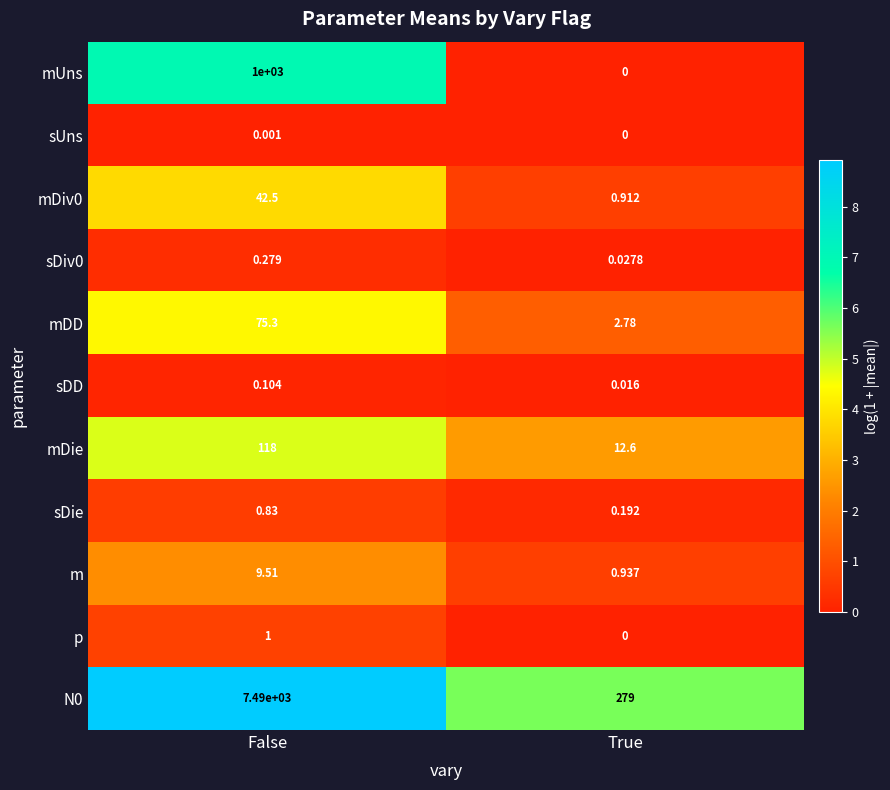

At which category does the chart reach its minimum across all series?

True